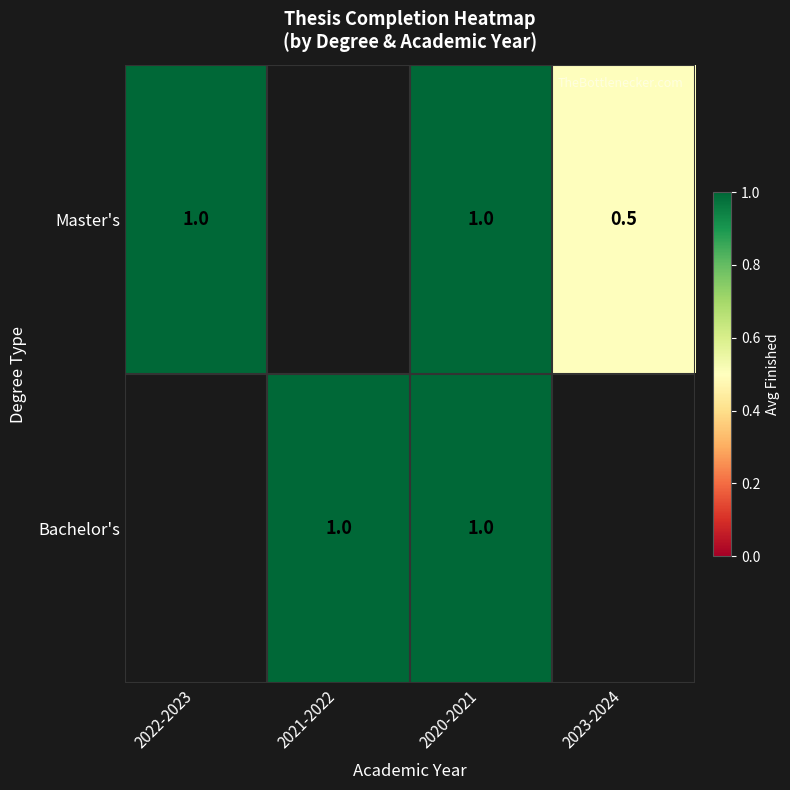

What is the sum of the Bachelor's values at 2021-2022 and 2020-2021?

2.0